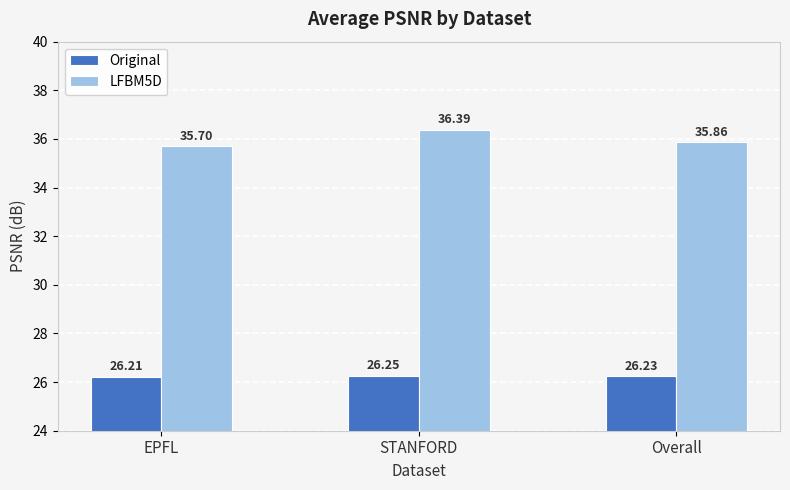

Which category has the lowest value across all series?

EPFL